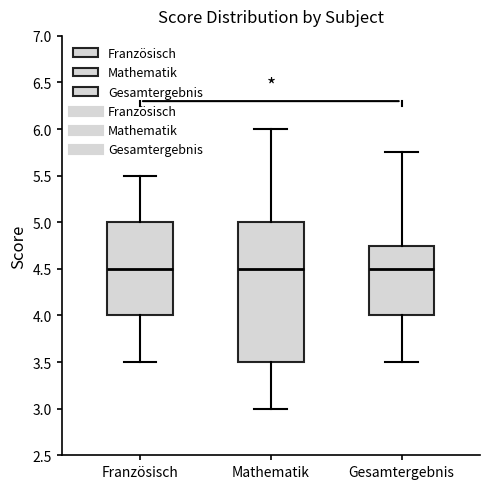

Reading left to right, transcribe this box plot: for each box, give where its median line is, the range the box spans, and where its two whiskers end, as read against the y-axis. The values are not printed on the chart, so give them approximately, as read against the axis.

Französisch: median 4.50, box 4.00 to 5.00, whiskers 3.50 to 5.50
Mathematik: median 4.50, box 3.50 to 5.00, whiskers 3.00 to 6.00
Gesamtergebnis: median 4.50, box 4.00 to 4.75, whiskers 3.50 to 5.75